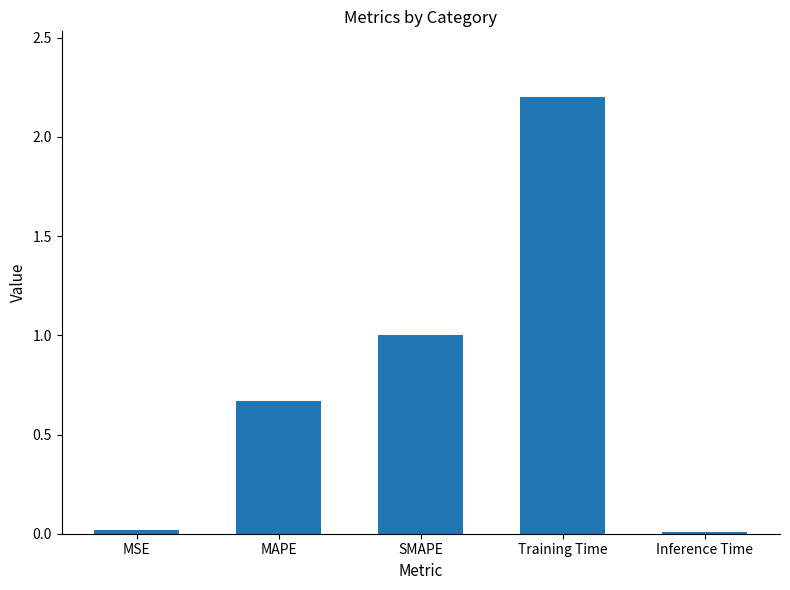

What is the difference between the values at Training Time and MSE?

2.2